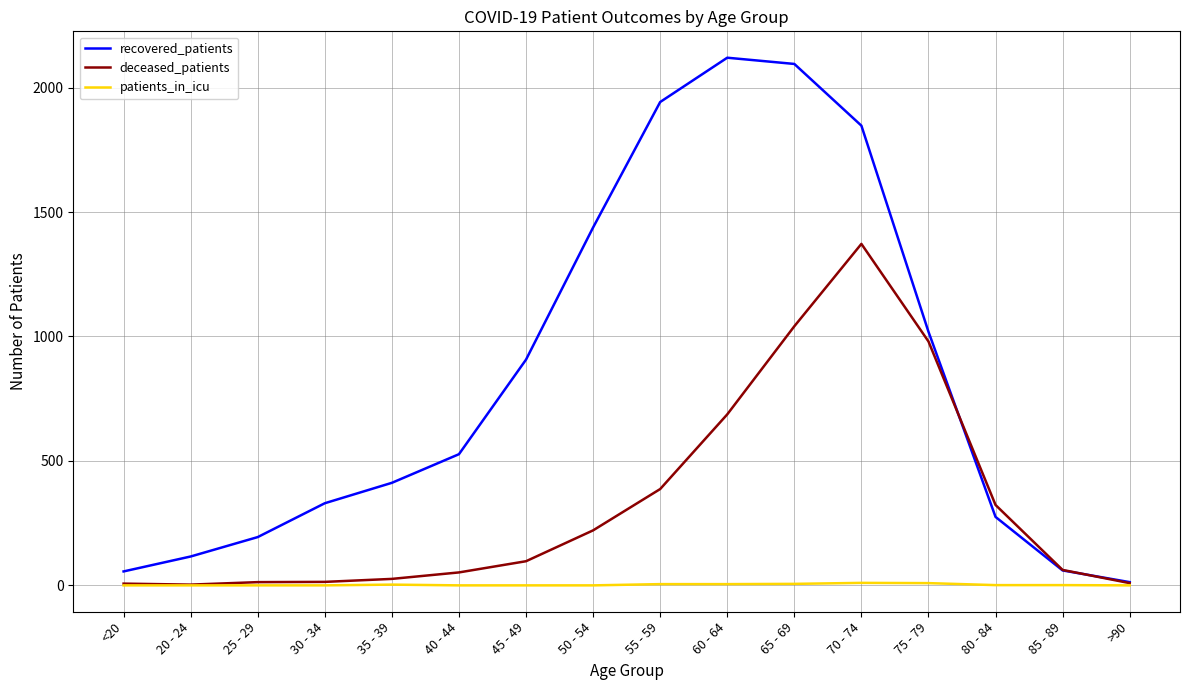

Where is recovered_patients nearest to the value 1066?

75 - 79